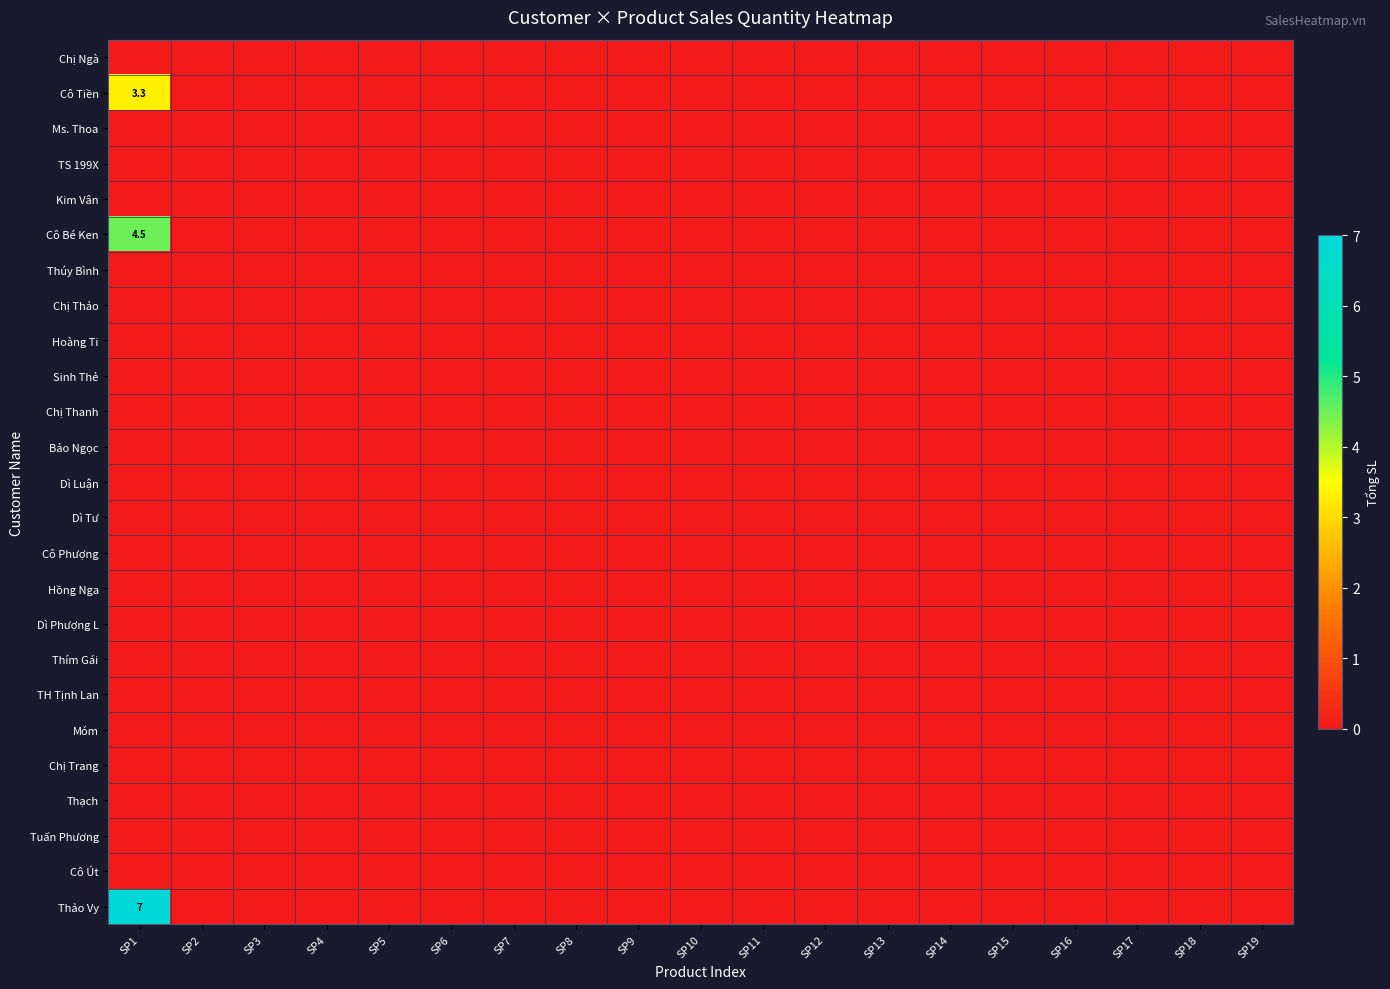

Which label corresponds to the smallest value in the chart?

SP1